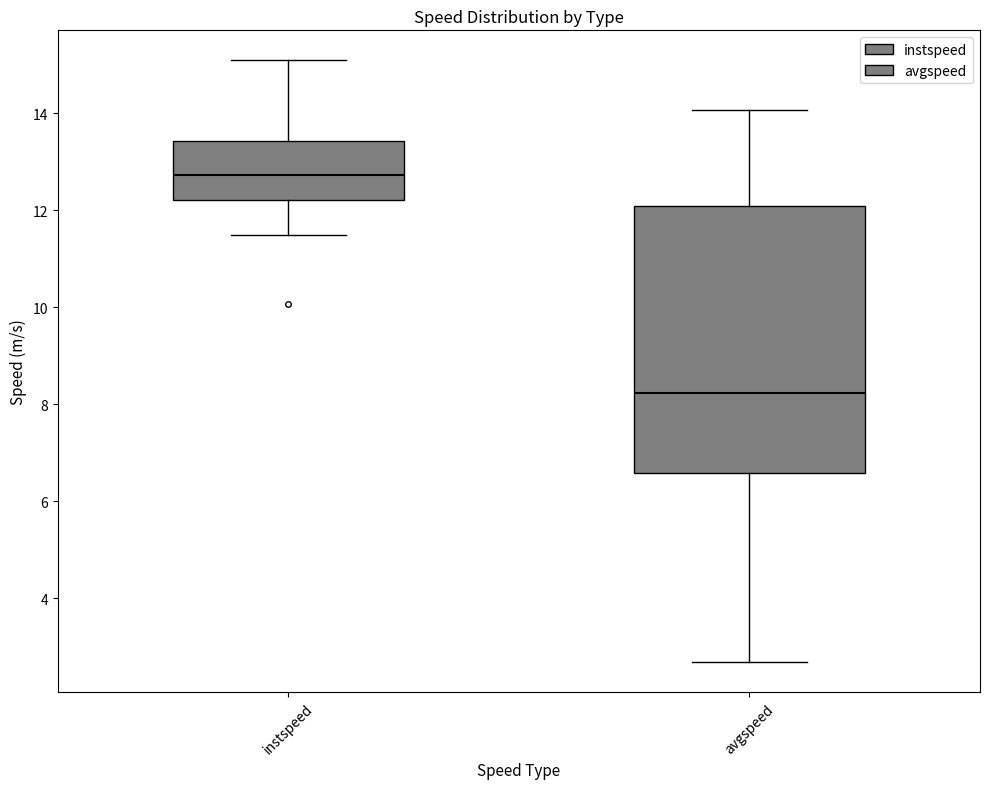

Reading left to right, read every box against the y-axis: the position of its median line, the range the box covers, and the ends of its whiskers. The values are not printed on the chart, so give them approximately, as read against the axis.

instspeed: median 12.8, box 12.2 to 13.4, whiskers 11.4 to 15.0
avgspeed: median 8.2, box 6.6 to 12.0, whiskers 2.6 to 14.0